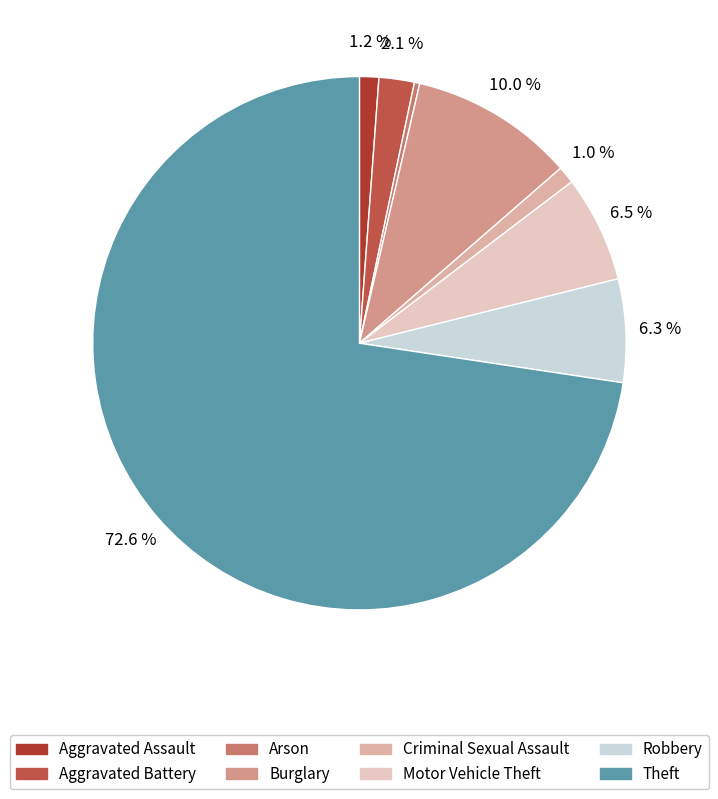

What is the total percentage of Arson and Burglary?

10.3%